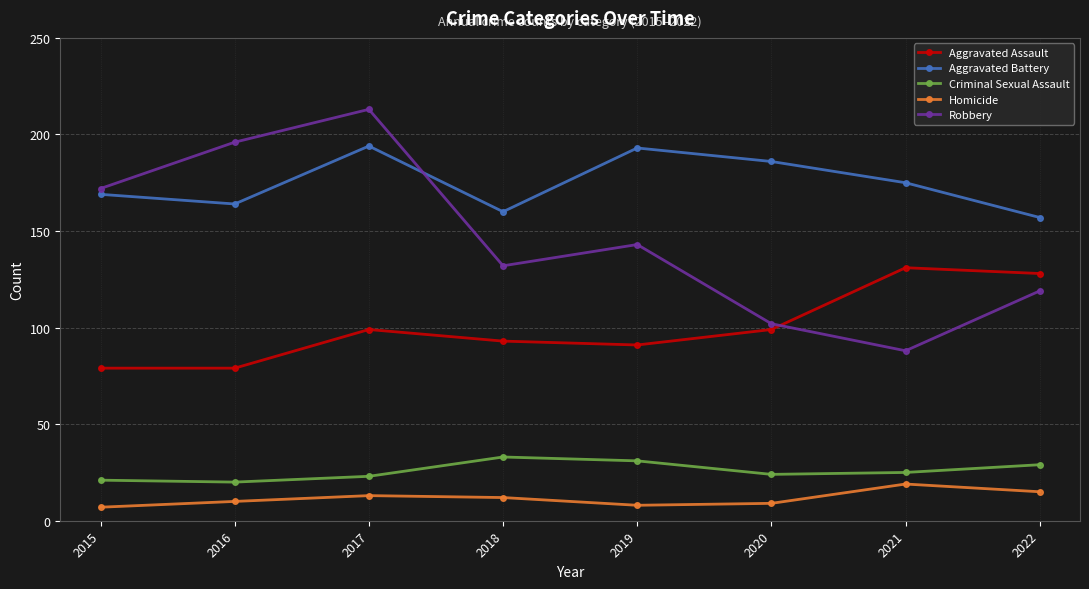

True or false: Robbery and Criminal Sexual Assault intersect in this chart.

False